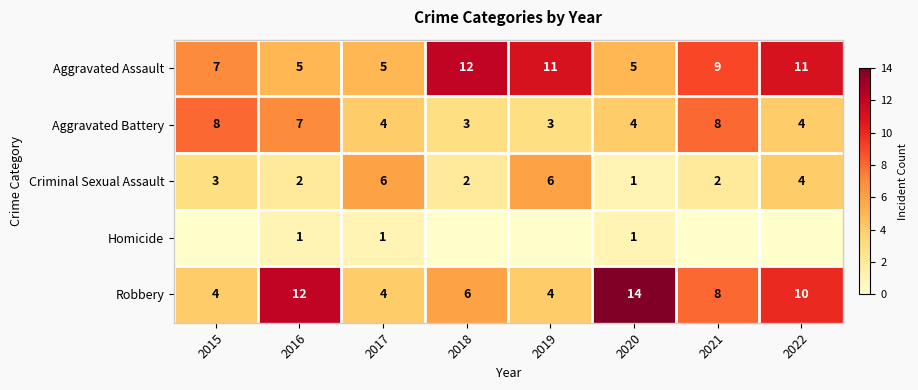

How many categories are shown in the chart?

8